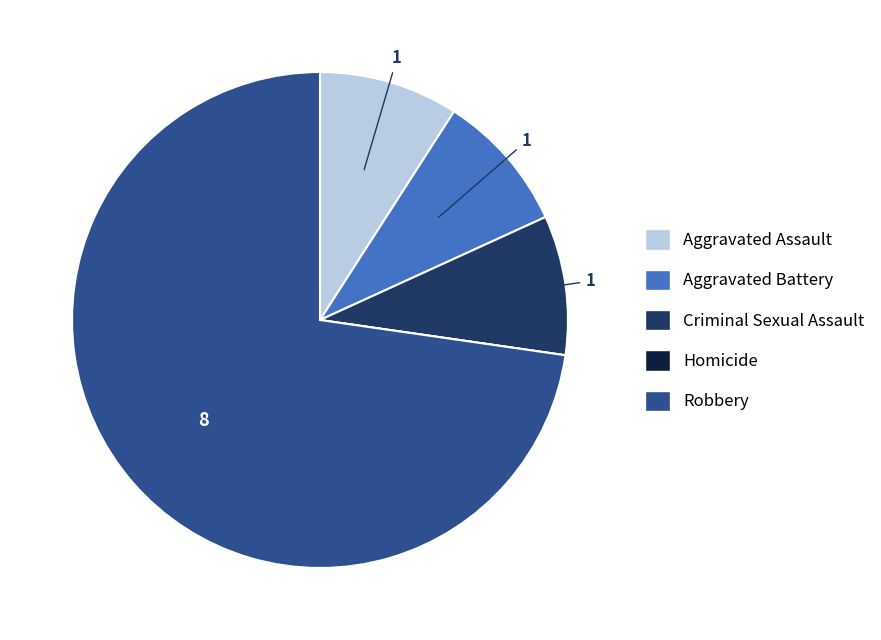

Between Robbery and Criminal Sexual Assault, which is larger?

Robbery